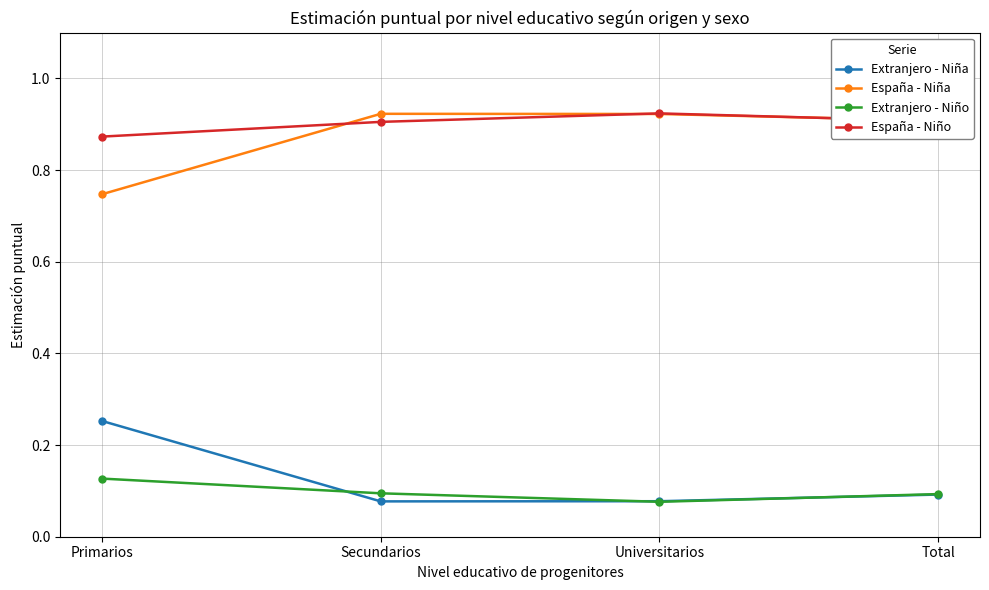

True or false: España - Niño has more than 2 points higher than both neighbors.

False